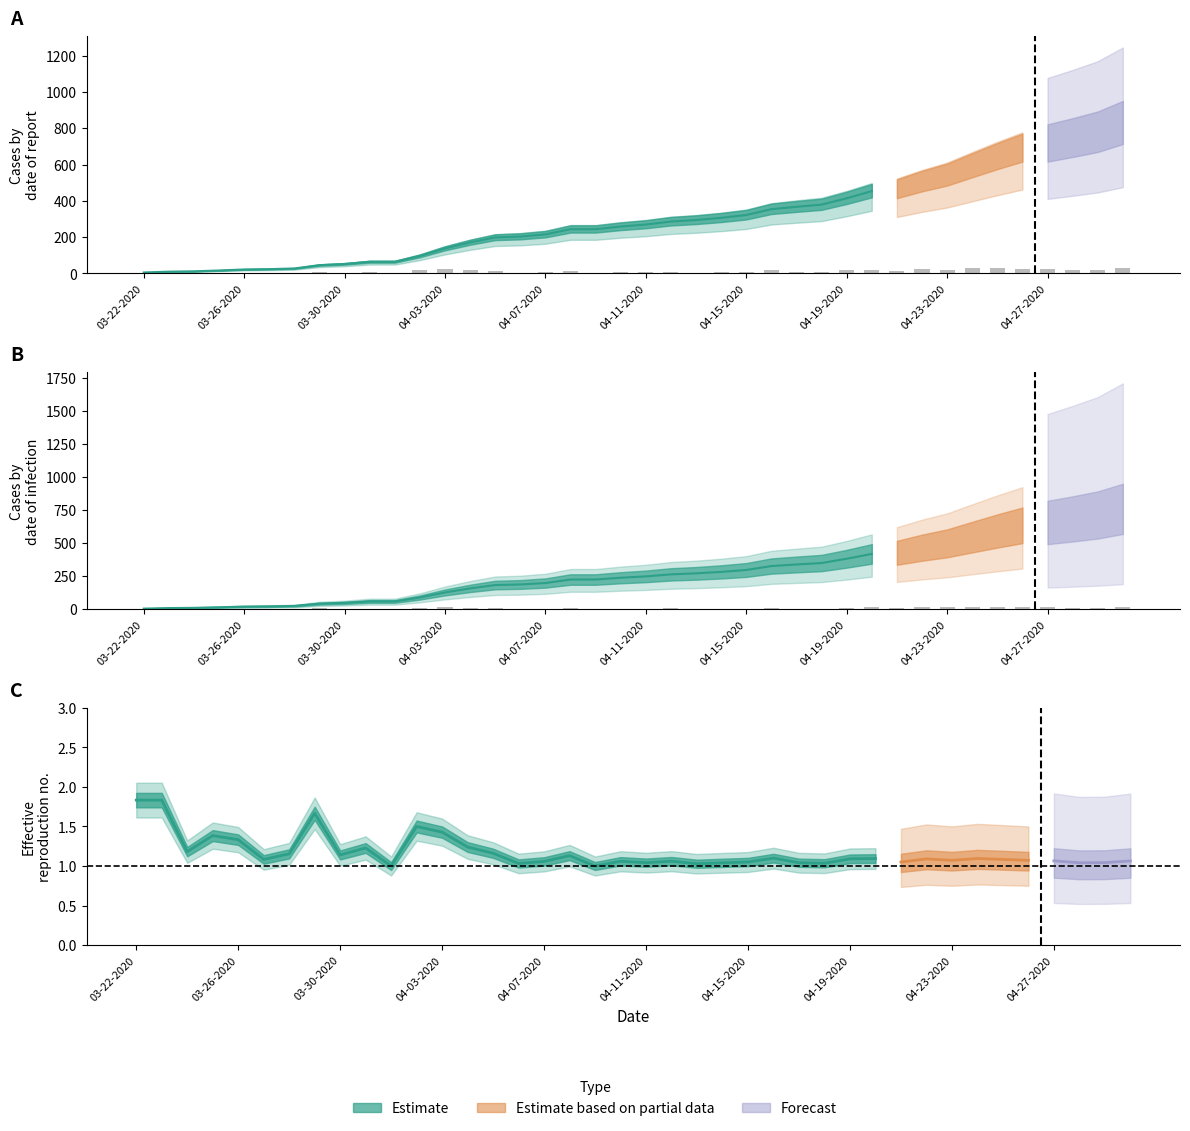

What is the value of the 21st bar from the left?

4.2